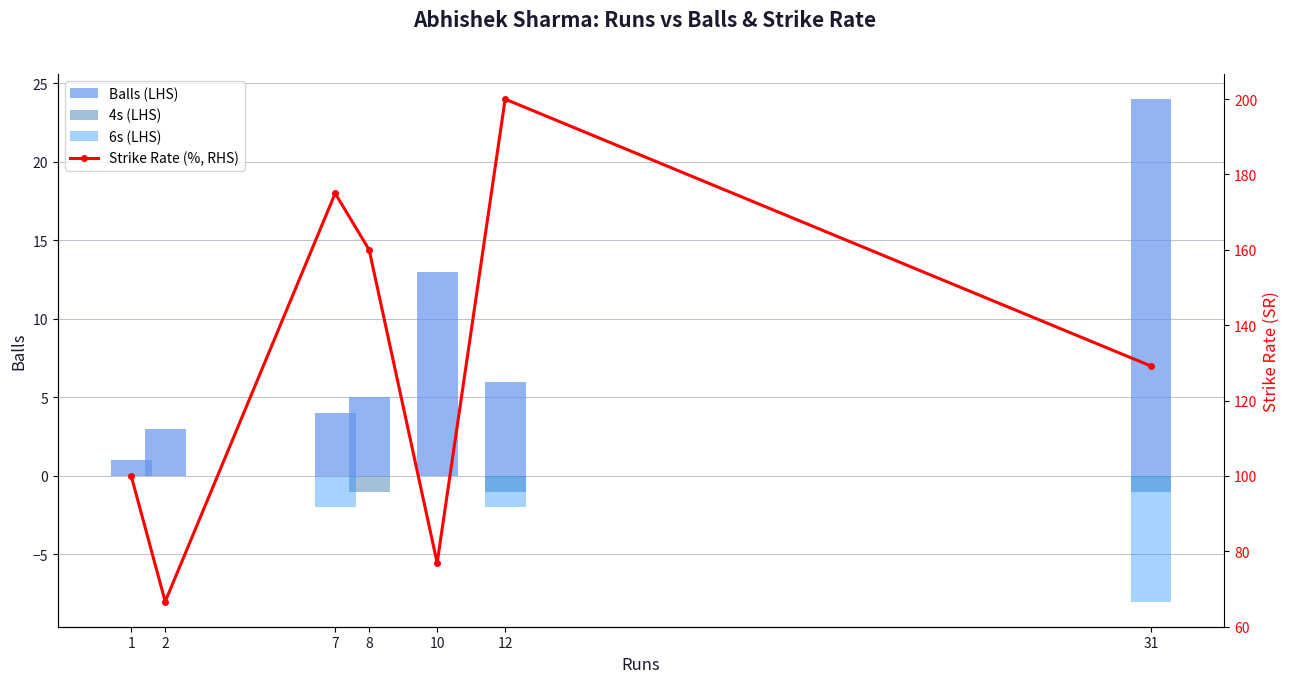

Reading left to right, list all the values displayed in this chart.

Balls (LHS): 1.0	3.0	4.0	5.0	13.0	6.0	24.0
4s (LHS): 0.0	0.0	0.0	-1.0	0.0	-1.0	-1.0
6s (LHS): 0.0	0.0	-2.0	0.0	0.0	-2.0	-8.0
Strike Rate (%, RHS): 100.0	66.7	175.0	160.0	76.9	200.0	129.2